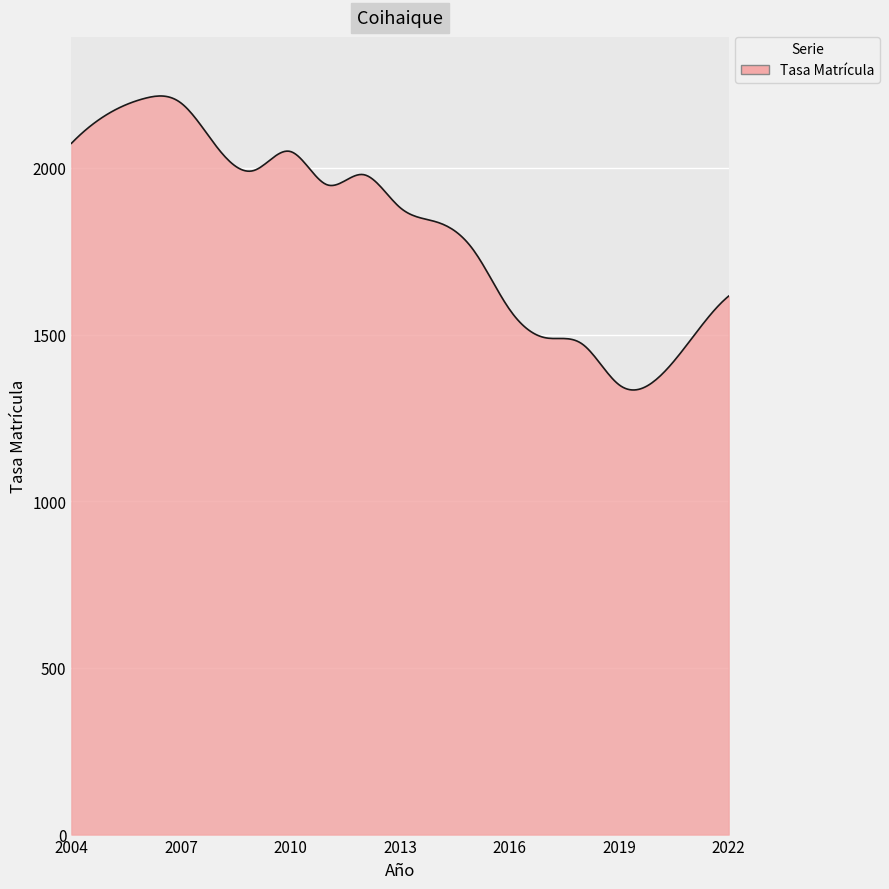

What is the difference between the maximum and minimum values?

881.9